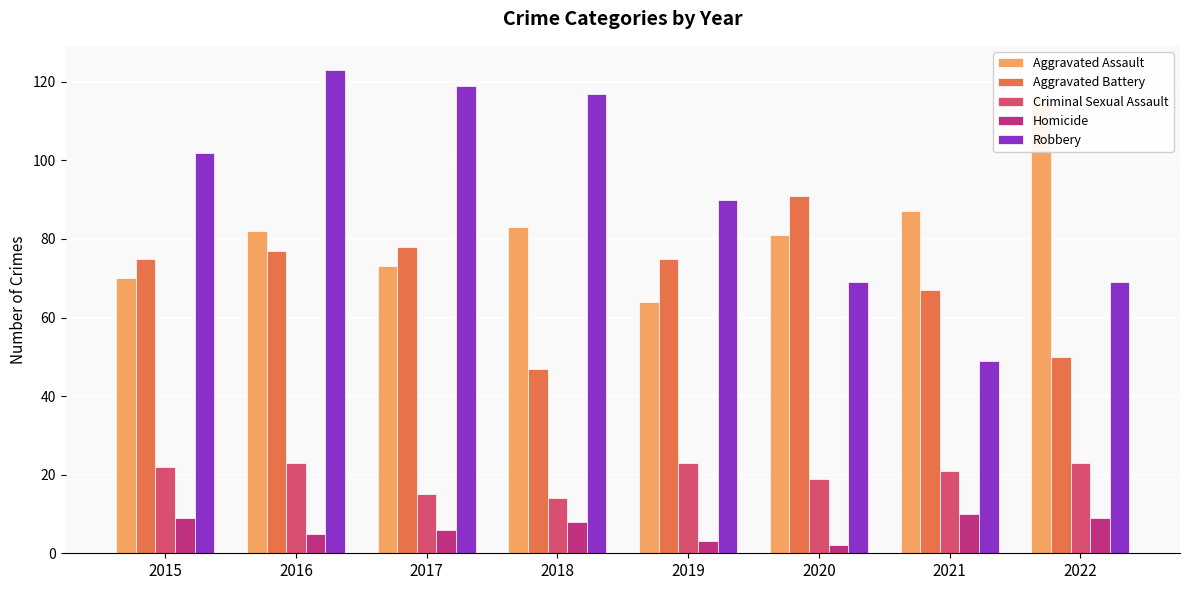

How many data points in Aggravated Assault are less than 82?

4